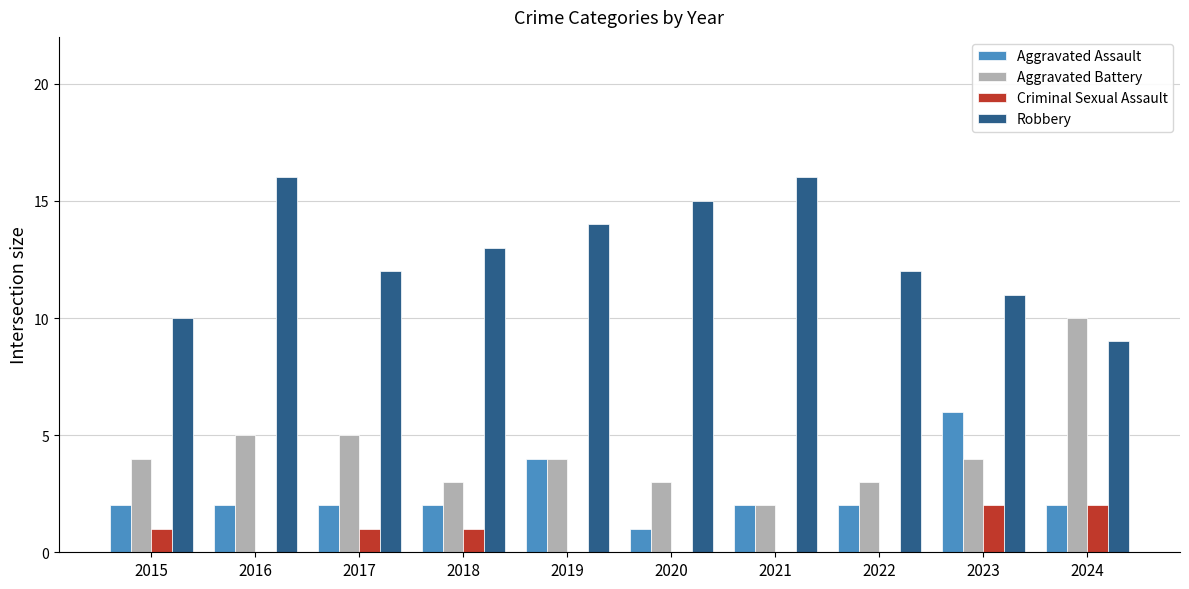

How many groups of bars are there?

10